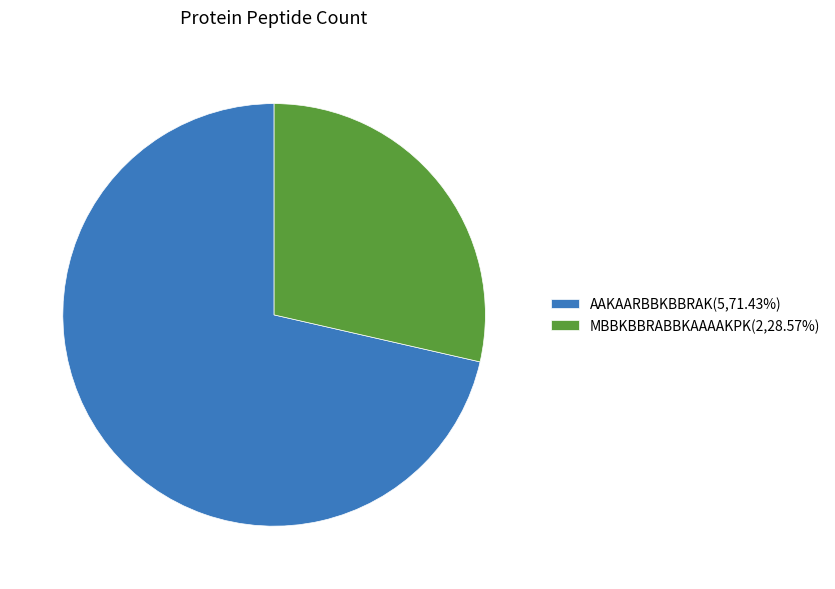

Combined, do AAKAARBBKBBRAK(5,71.43%) and MBBKBBRABBKAAAAKPK(2,28.57%) account for over 50%?

Yes